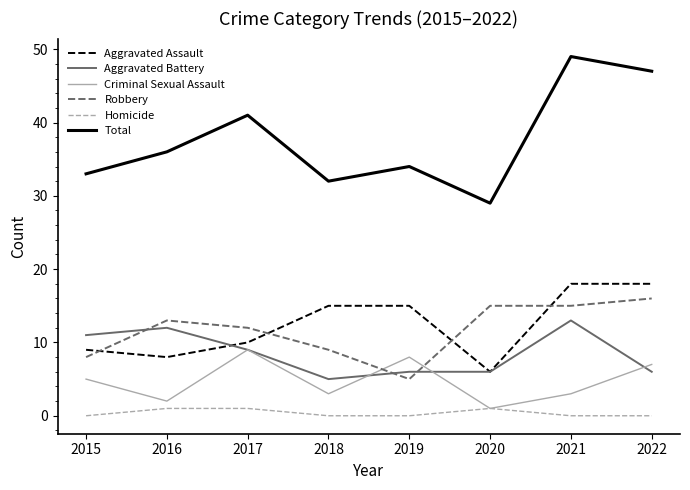

What is the minimum value for Aggravated Assault?

6